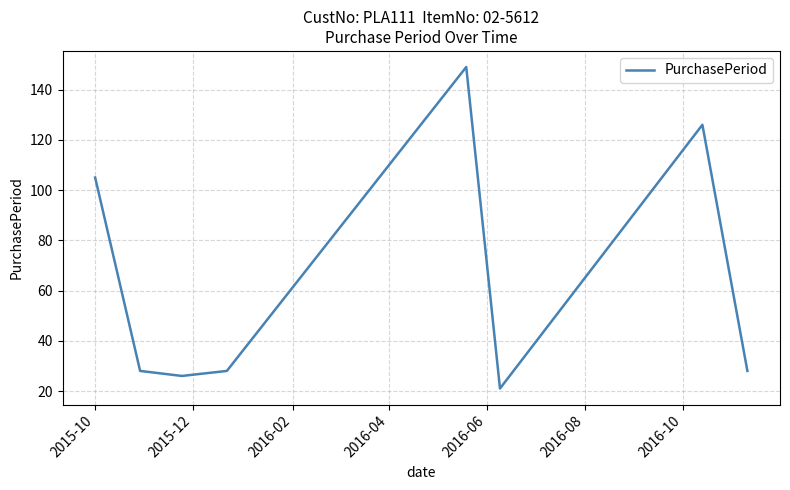

True or false: the data has more than 1 interior local peaks.

True